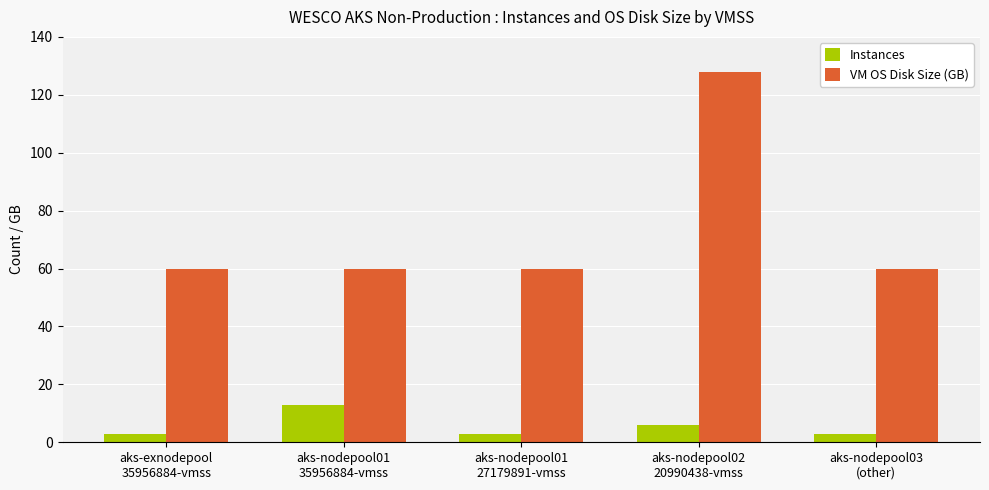

Reading left to right, extract all data points from this chart.

Instances: aks-exnodepool
35956884-vmss=3	aks-nodepool01
35956884-vmss=13	aks-nodepool01
27179891-vmss=3	aks-nodepool02
20990438-vmss=6	aks-nodepool03
(other)=3
VM OS Disk Size (GB): aks-exnodepool
35956884-vmss=60	aks-nodepool01
35956884-vmss=60	aks-nodepool01
27179891-vmss=60	aks-nodepool02
20990438-vmss=128	aks-nodepool03
(other)=60